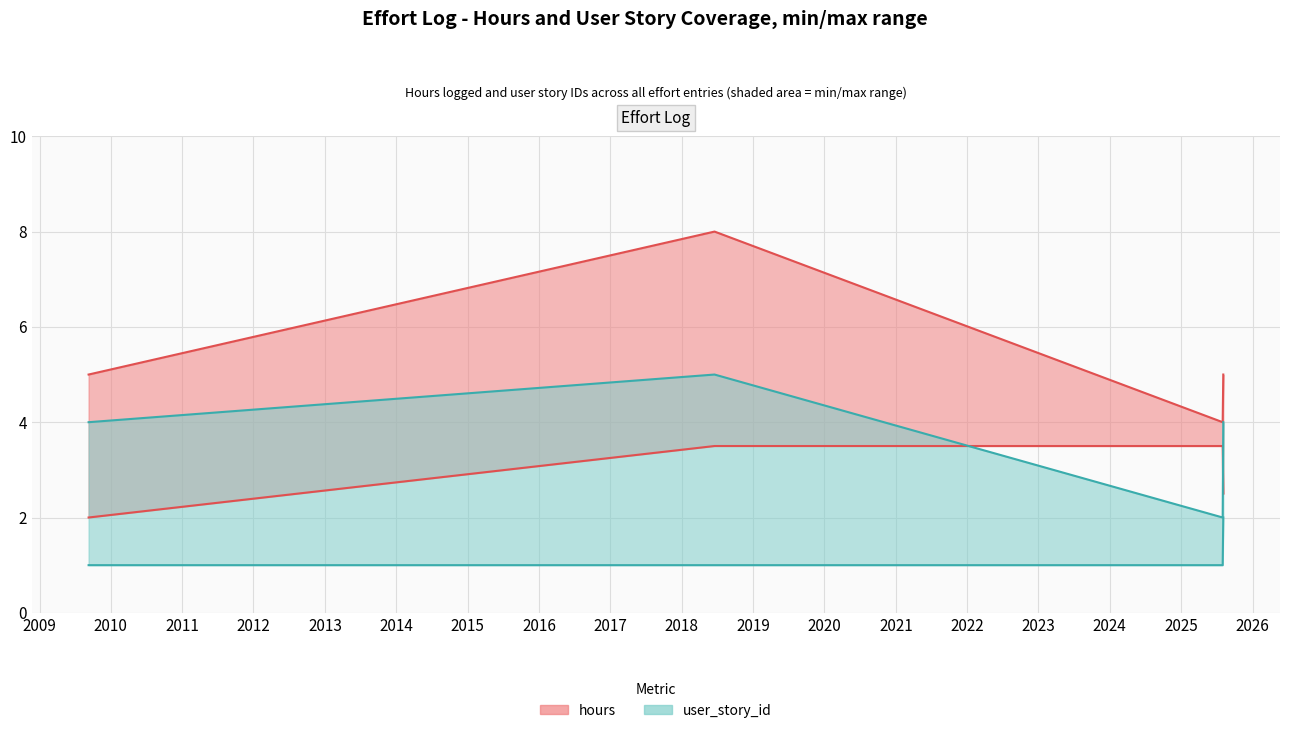

The user_story_id series shows 1.0 at 2025-08-04. True or false?

False